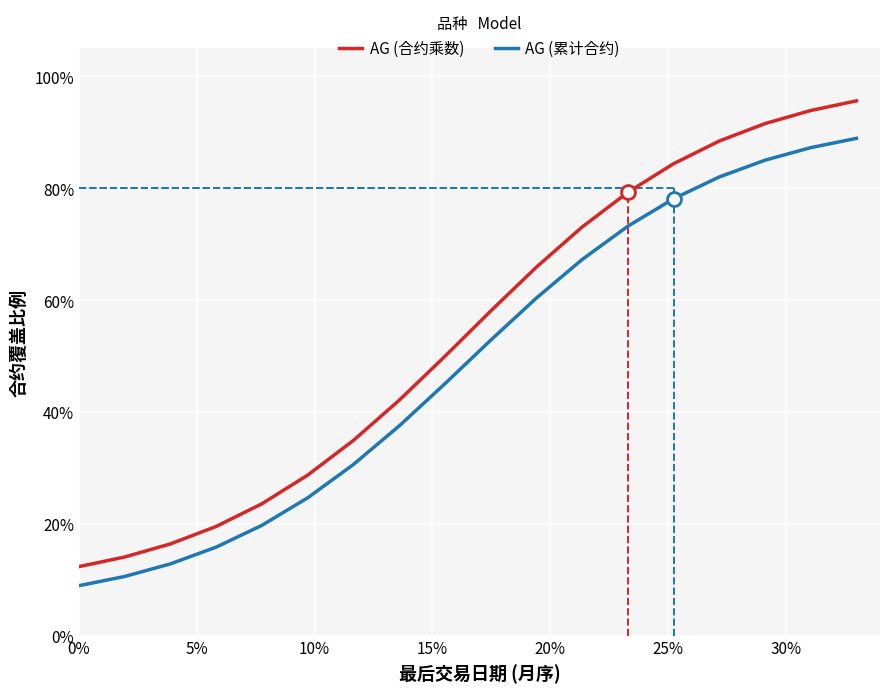

List the series in order of their overall mean, highest first.

AG (合约乘数), AG (累计合约)